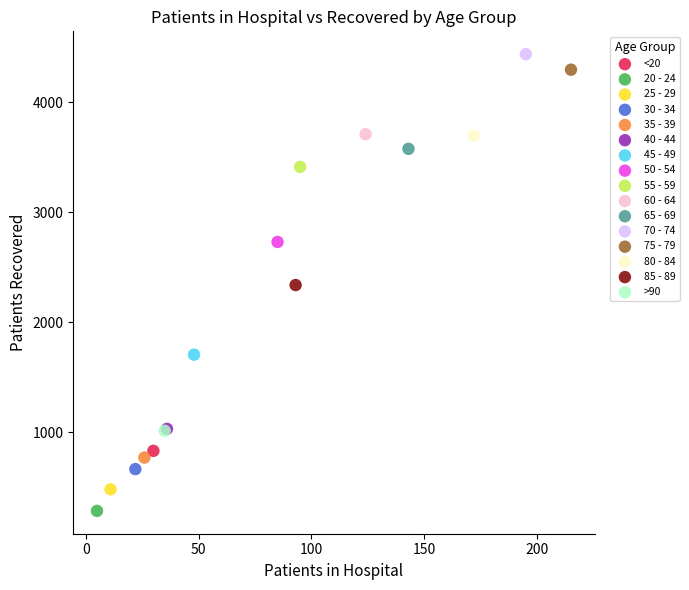

What are all the series names shown in the legend?

<20, 20 - 24, 25 - 29, 30 - 34, 35 - 39, 40 - 44, 45 - 49, 50 - 54, 55 - 59, 60 - 64, 65 - 69, 70 - 74, 75 - 79, 80 - 84, 85 - 89, >90